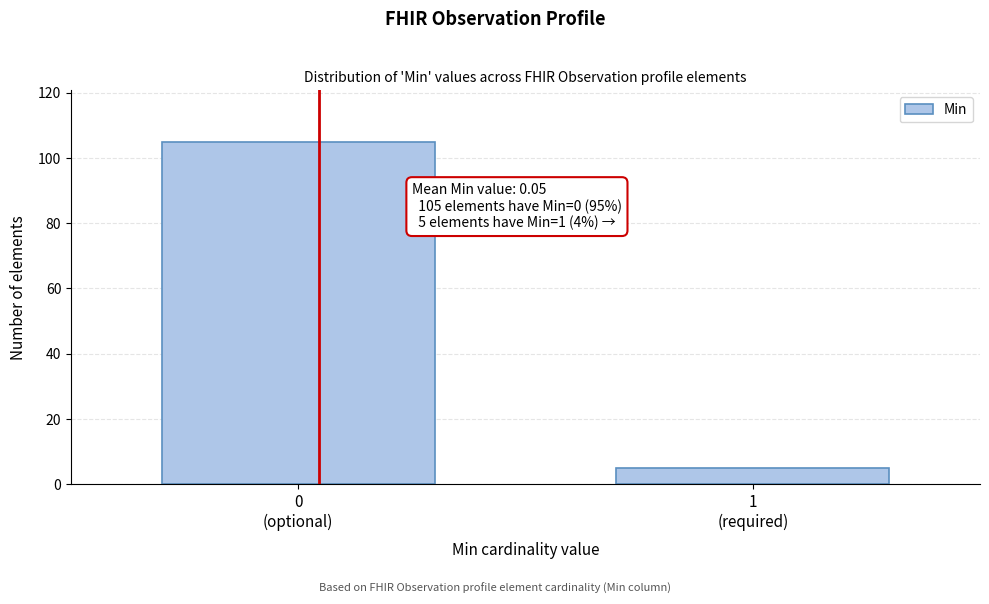

Reading left to right, list all the values displayed in this chart.

105	5